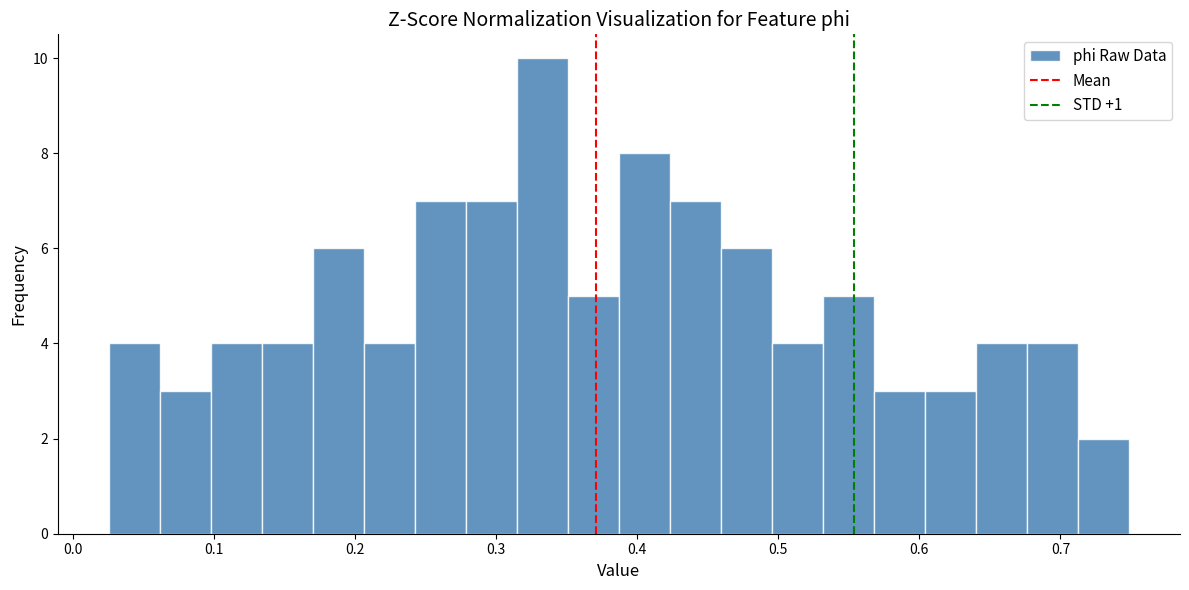

Around what value on the x-axis is the tallest bar? Give the approximate position of its centre, as read against the axis.

0.33